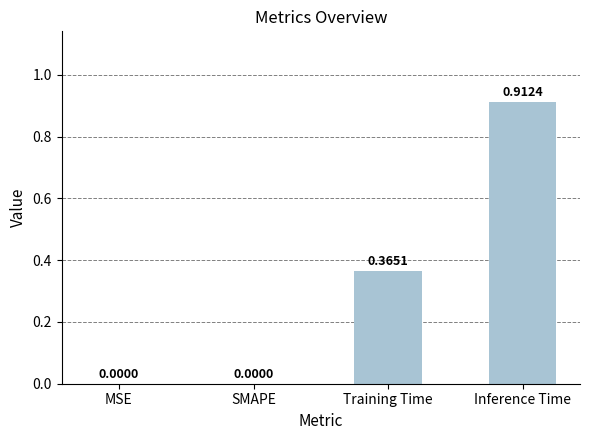

What is the average value?

0.3